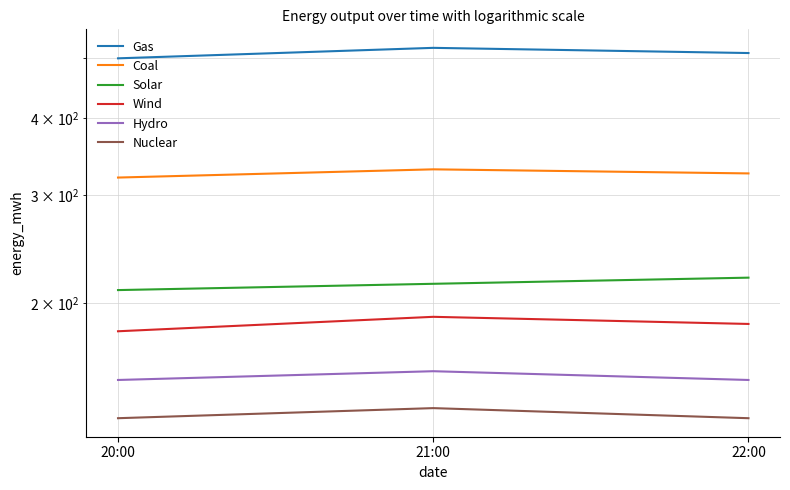

What position from the right is 20:00?

3